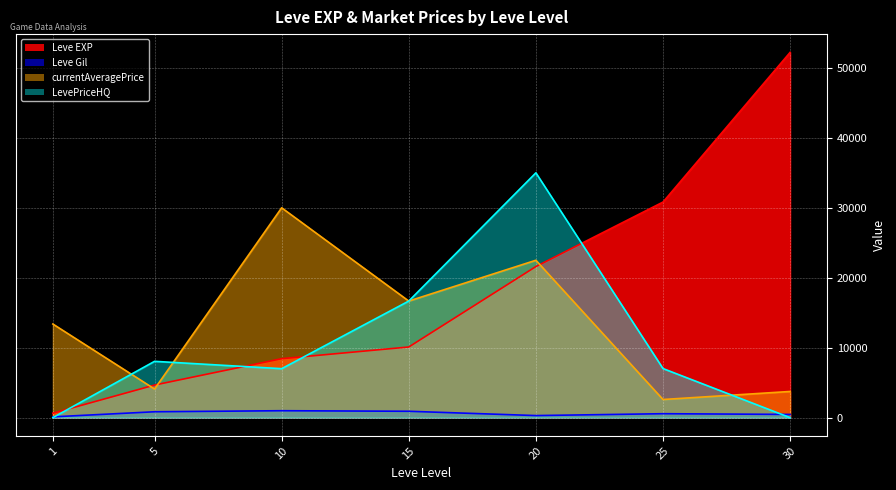

What is the total value across all series at 30?

56421